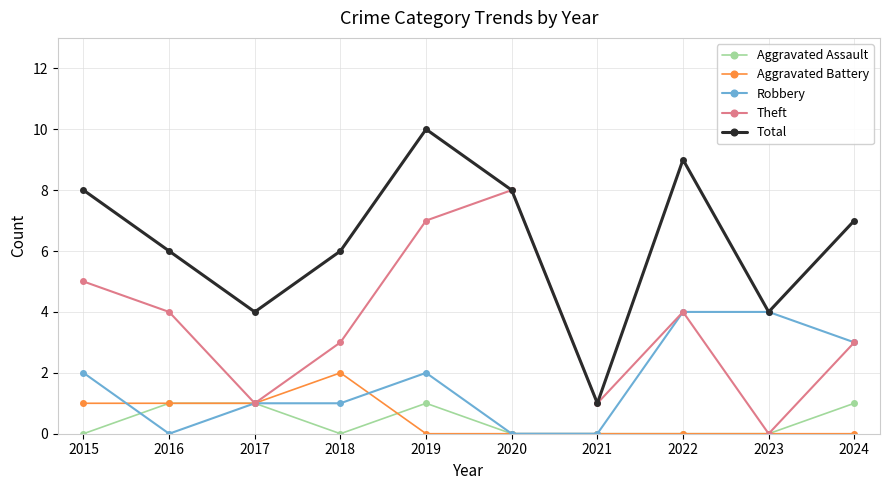

What is the sum of all Total values?

63